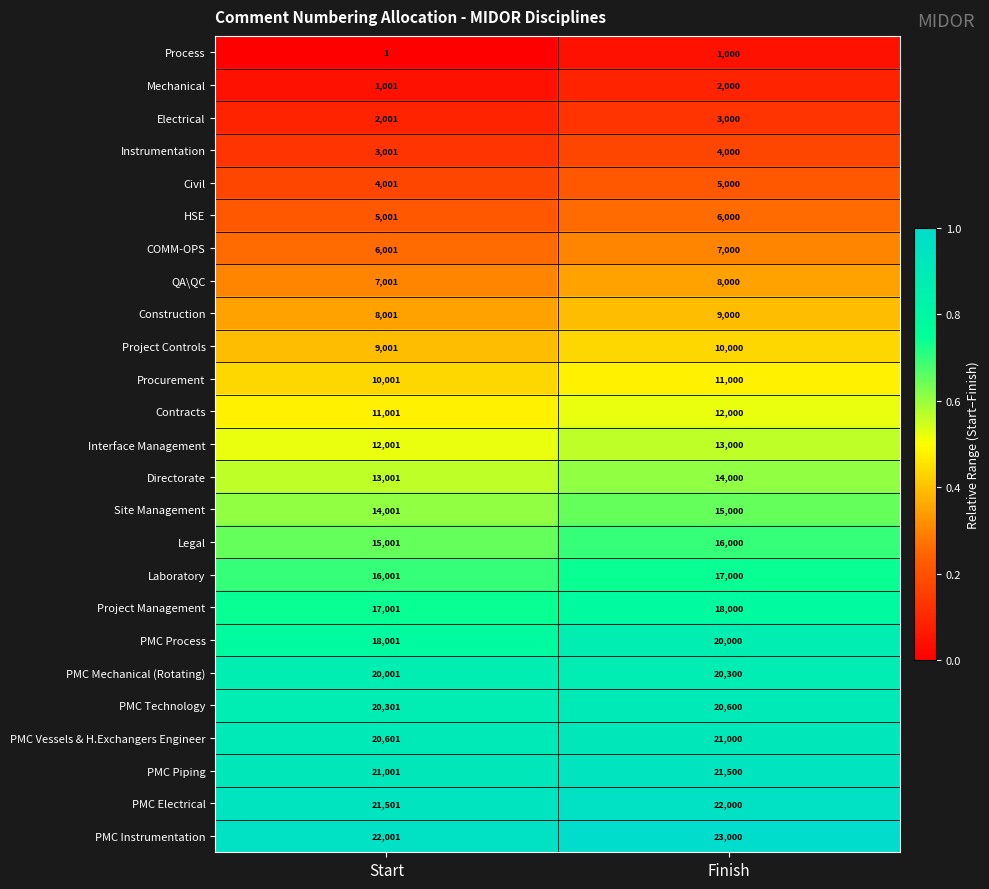

What is the spread (max minus min) of values at Start?

22000